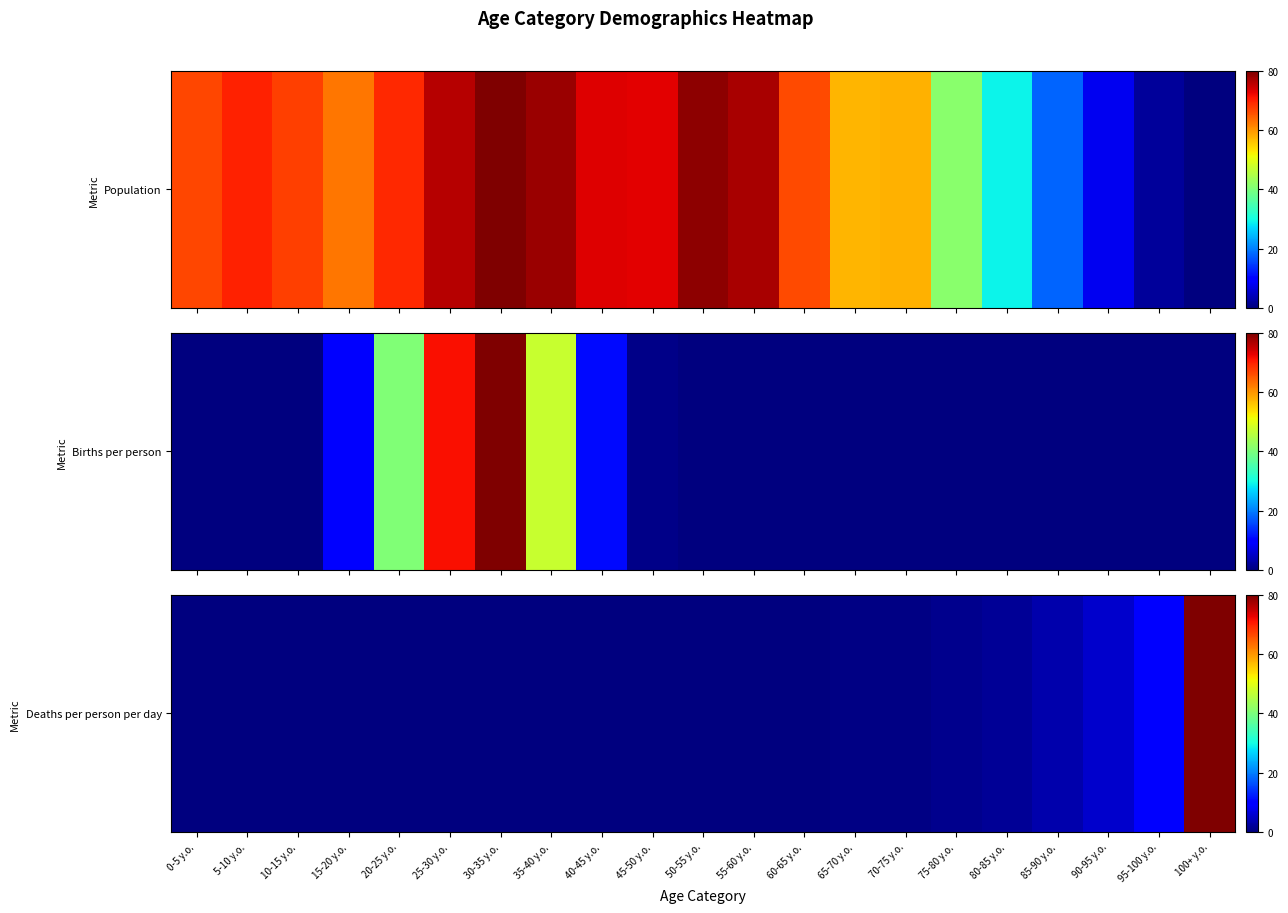

List the labels in order of value, smallest first.

5-10 y.o., 10-15 y.o., 15-20 y.o., 20-25 y.o., 25-30 y.o., 30-35 y.o., 0-5 y.o., 35-40 y.o., 40-45 y.o., 45-50 y.o., 50-55 y.o., 55-60 y.o., 60-65 y.o., 65-70 y.o., 70-75 y.o., 75-80 y.o., 80-85 y.o., 85-90 y.o., 90-95 y.o., 95-100 y.o., 100+ y.o.